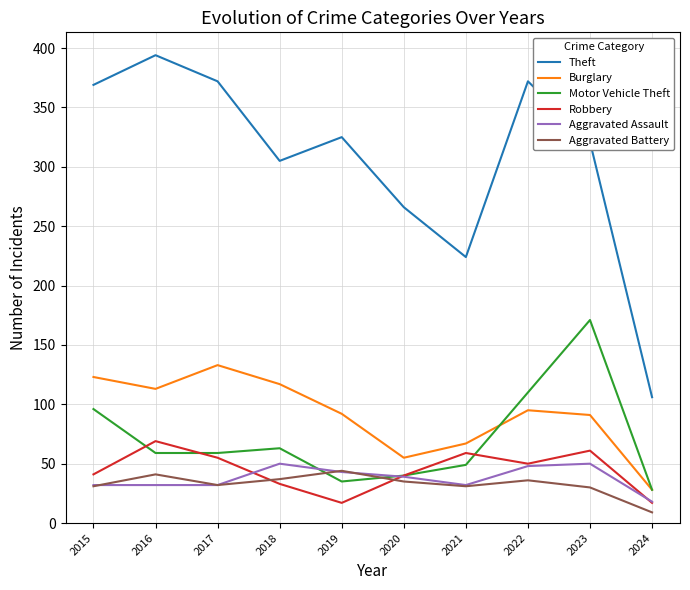

How many series are shown in this chart?

6